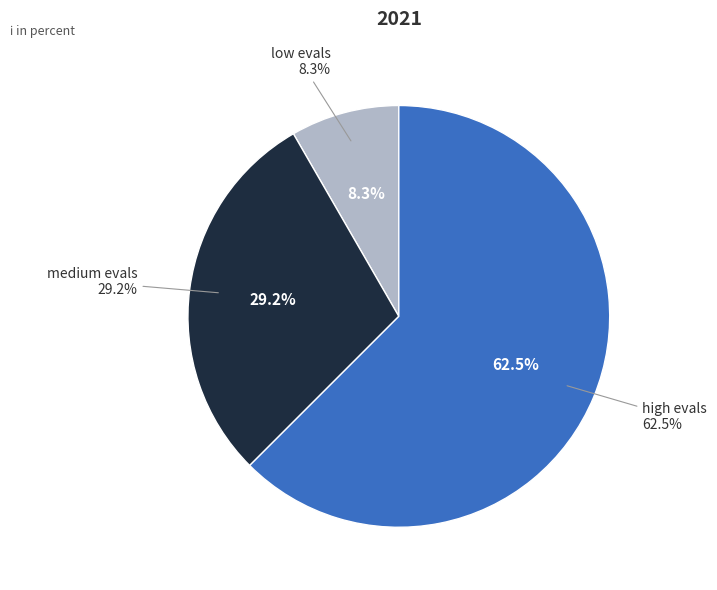

The 22 slice represents 24% of the pie. True or false?

False